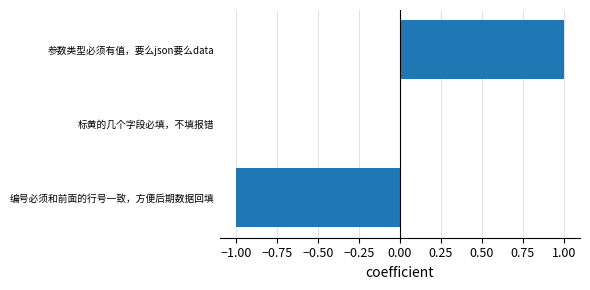

Where is the data nearest to the value 0?

标黄的几个字段必填，不填报错